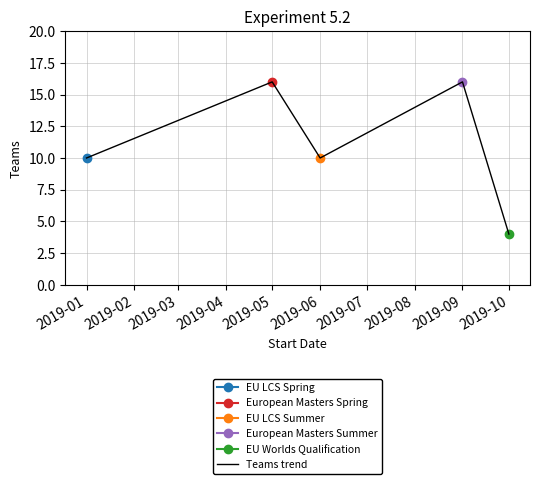

Is it true that Teams trend equals 23 at 2019-09?

False